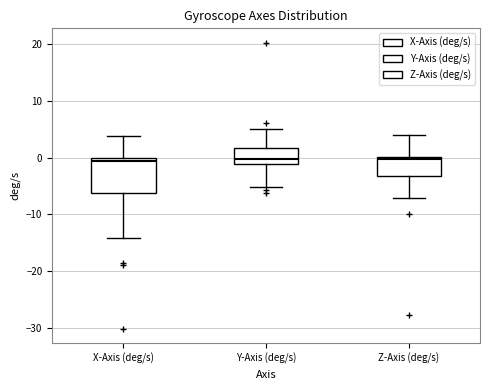

Which box is the tallest, from its lower edge to its upper edge?

X-Axis (deg/s)